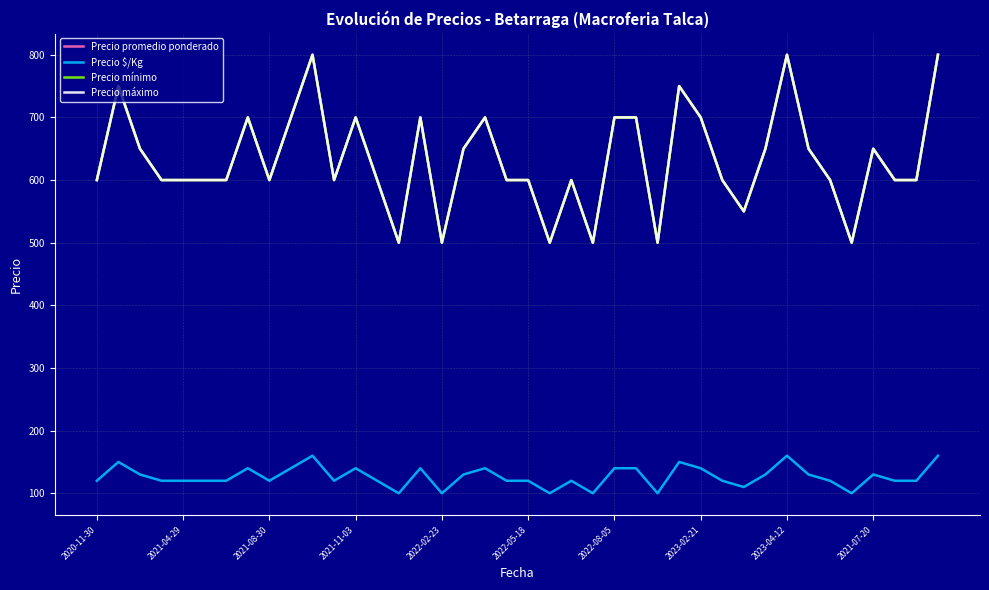

Does the chart display data point markers on the line(s)?

No